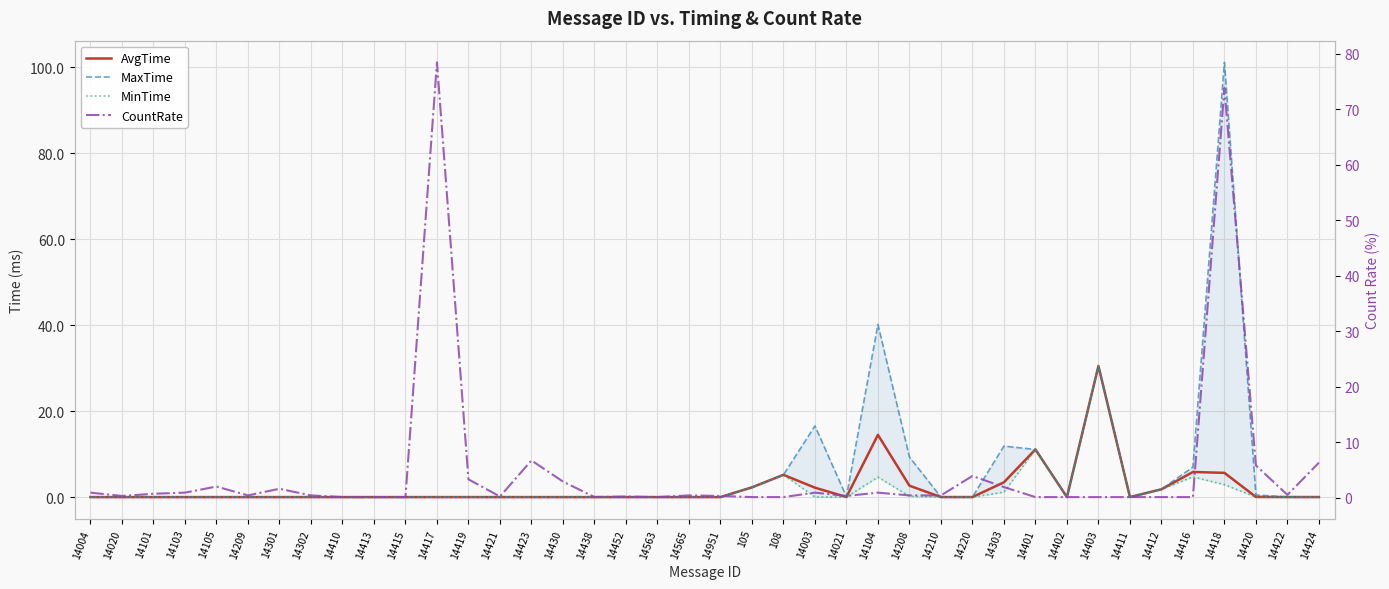

How many interior local valleys does the MaxTime series have?

5